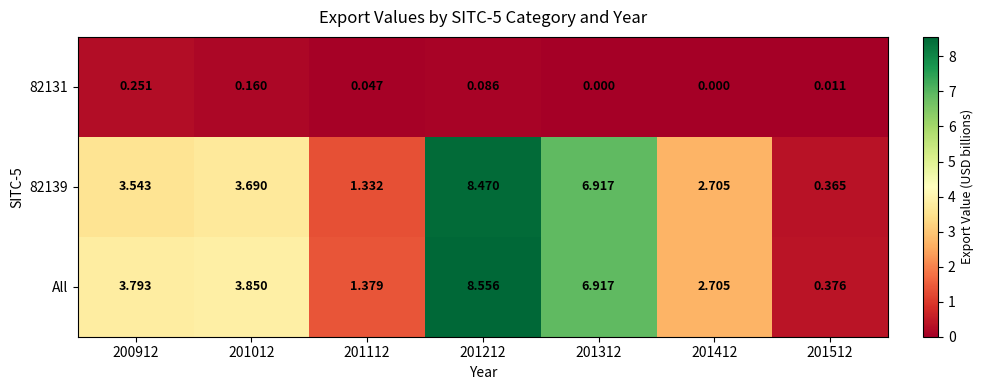

Which series has the widest spread of values?

All